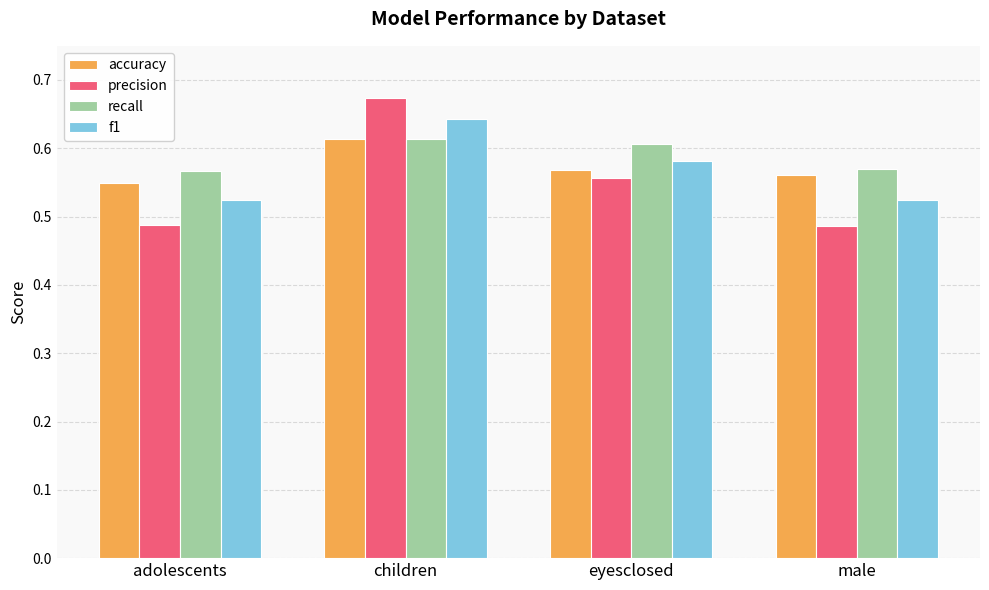

Is the value of f1 at eyesclosed greater than the value of precision at children?

No